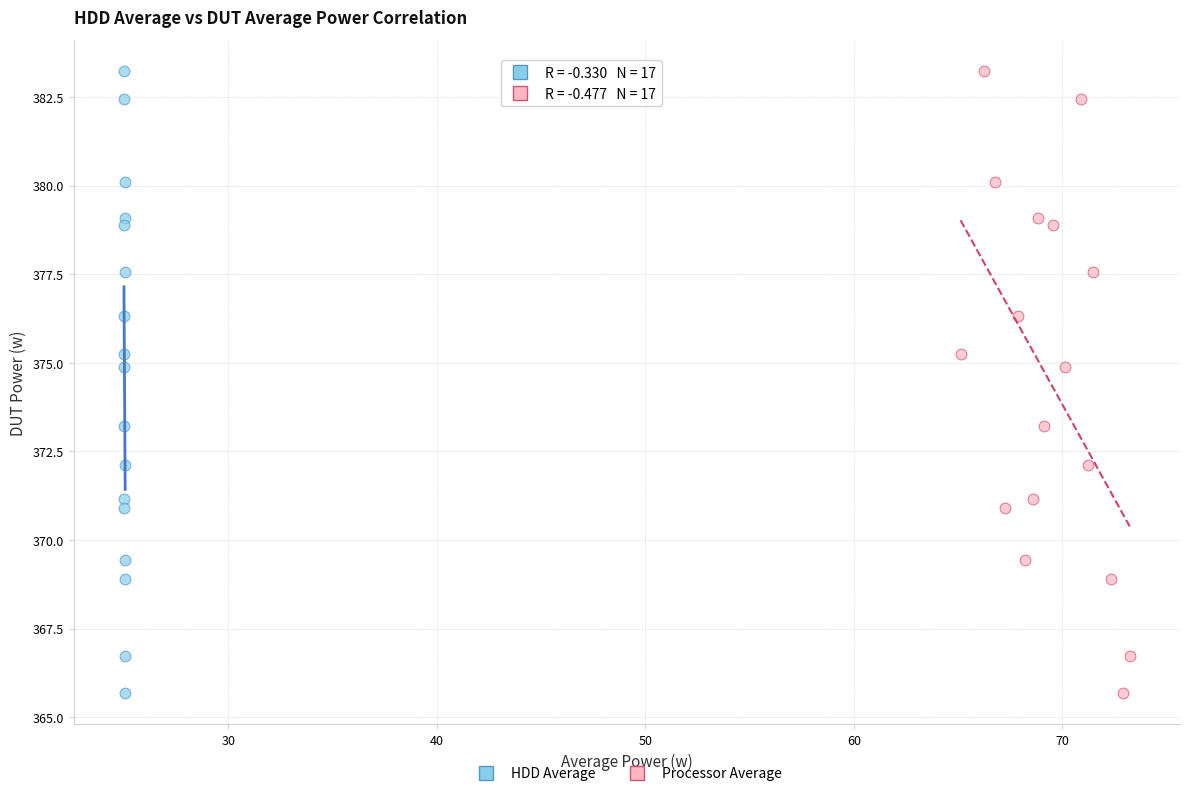

What are all the series names shown in the legend?

HDD Average, Processor Average